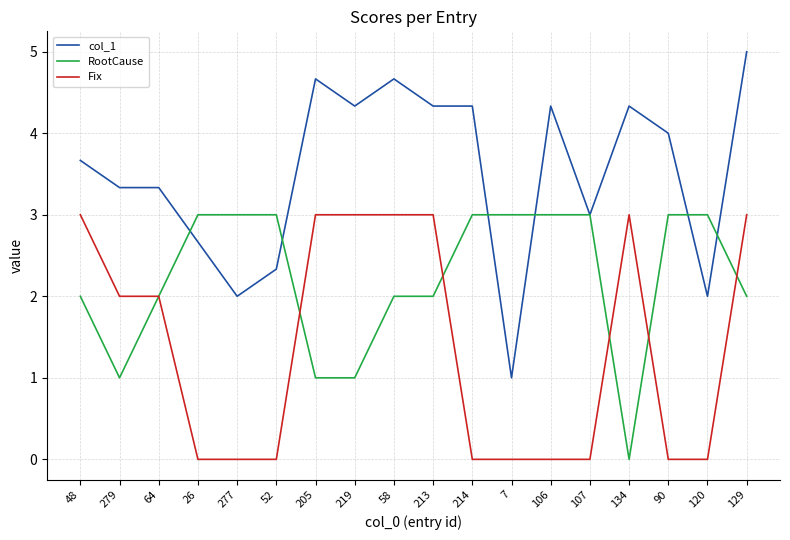

Count the number of categories in the chart.

18